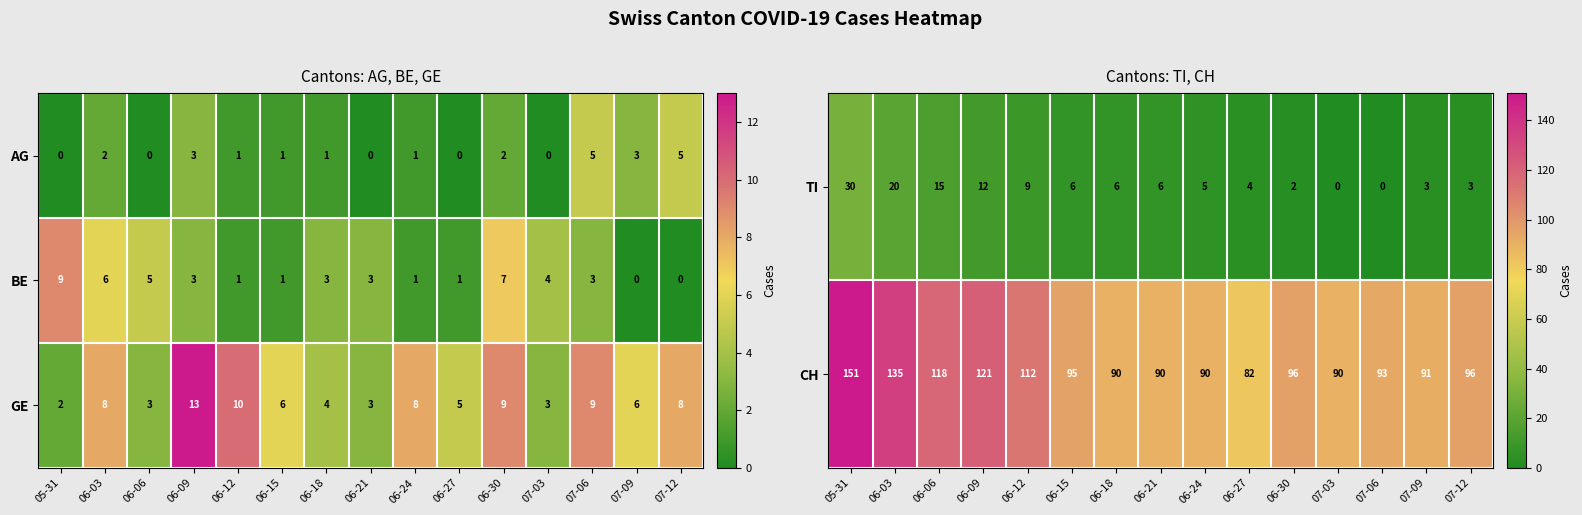

The CH series shows 125 at 06-18. True or false?

False